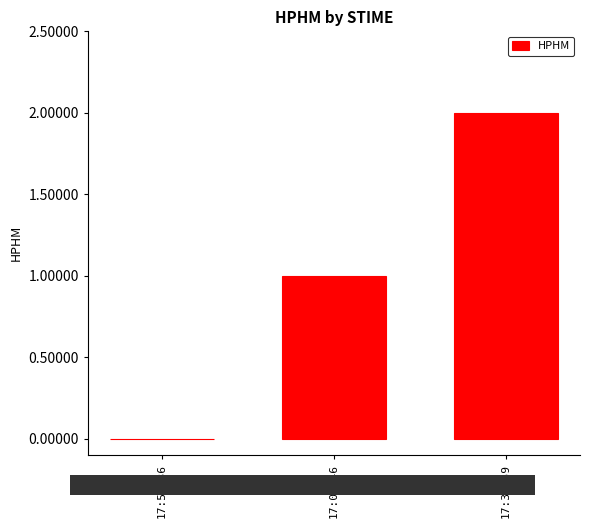

Which label corresponds to the largest value in the chart?

17:34:59